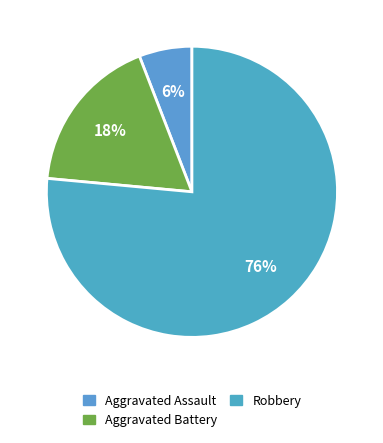

How many segments does this pie chart have?

3